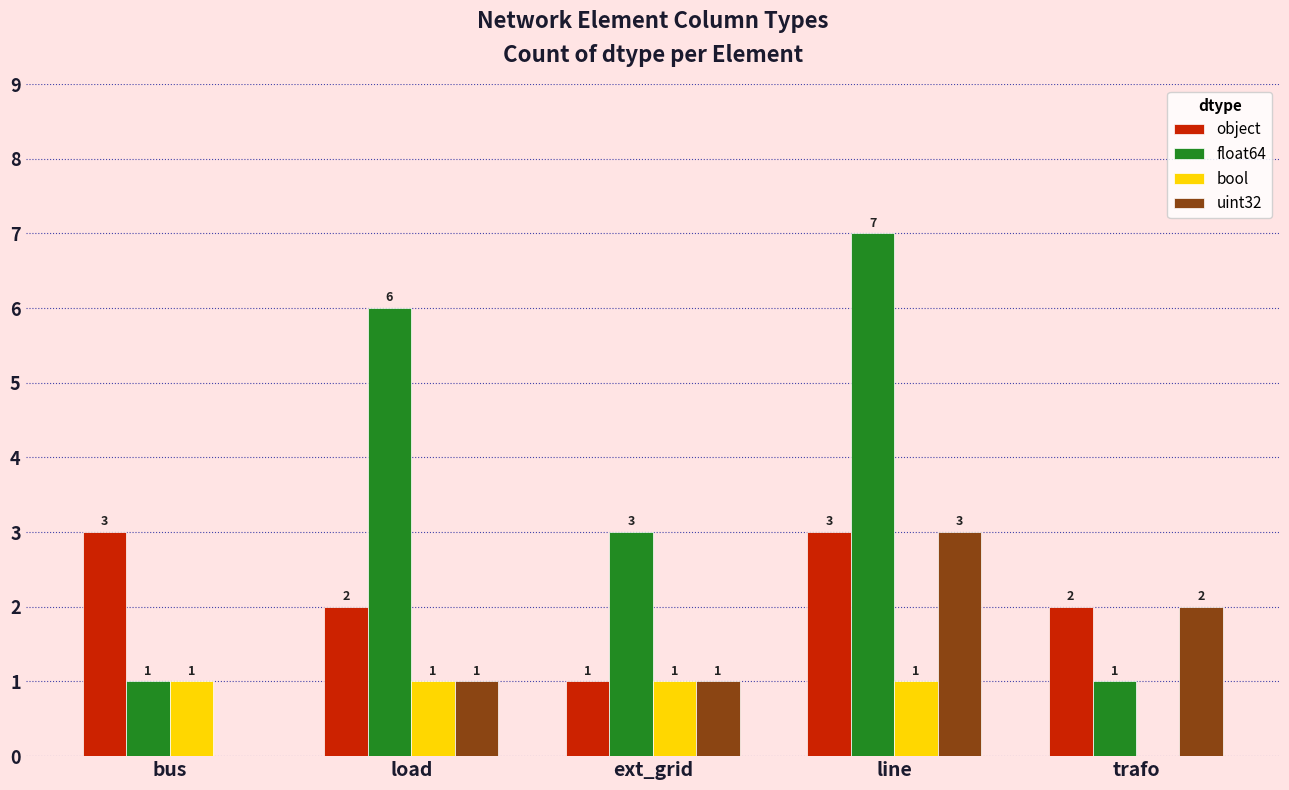

How many distinct data groups are displayed?

4